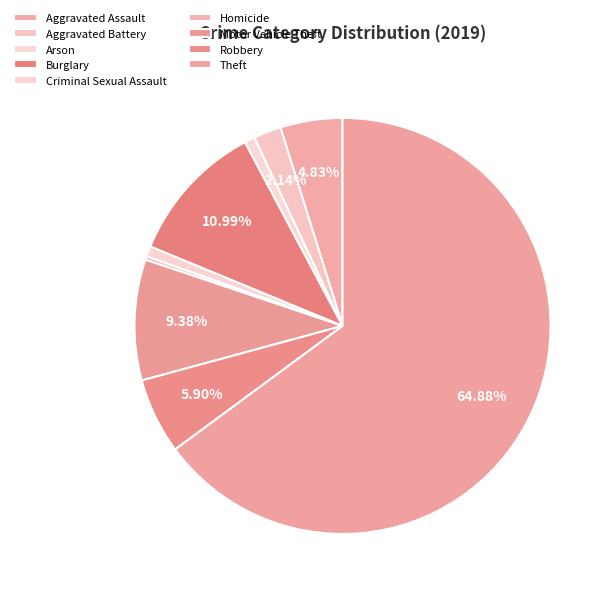

How many slices are in this pie chart?

9